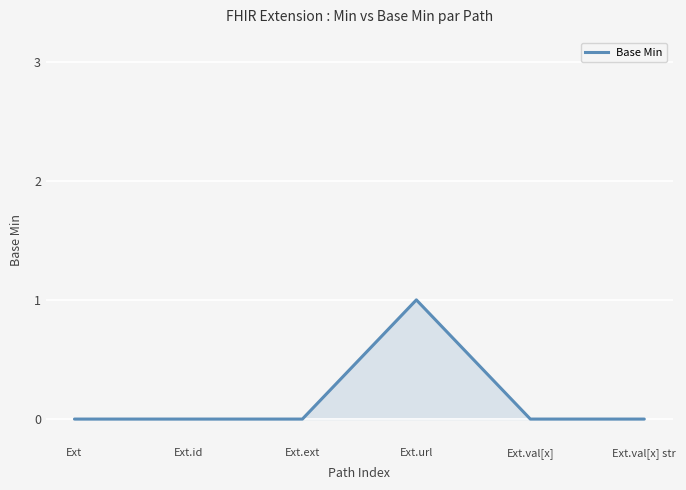

At which category does the chart reach its peak across all series?

Ext.url